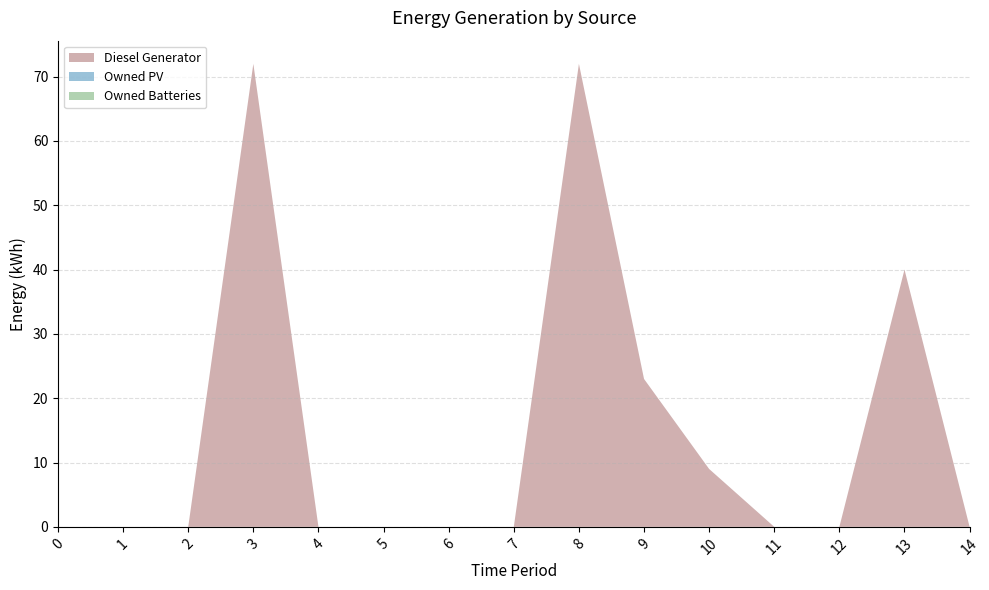

Reading left to right, what are all the values shown in this chart?

Diesel Generator: 0.0	0.0	0.0	72.0	0.0	0.0	0.0	0.0	72.0	23.0	9.0	0.0	0.0	40.0	0.0
Owned PV: 0.0	0.0	0.0	0.0	0.0	0.0	0.0	0.0	0.0	0.0	0.0	0.0	0.0	0.0	0.0
Owned Batteries: 0.0	0.0	0.0	0.0	0.0	0.0	0.0	0.0	0.0	0.0	0.0	0.0	0.0	0.0	0.0